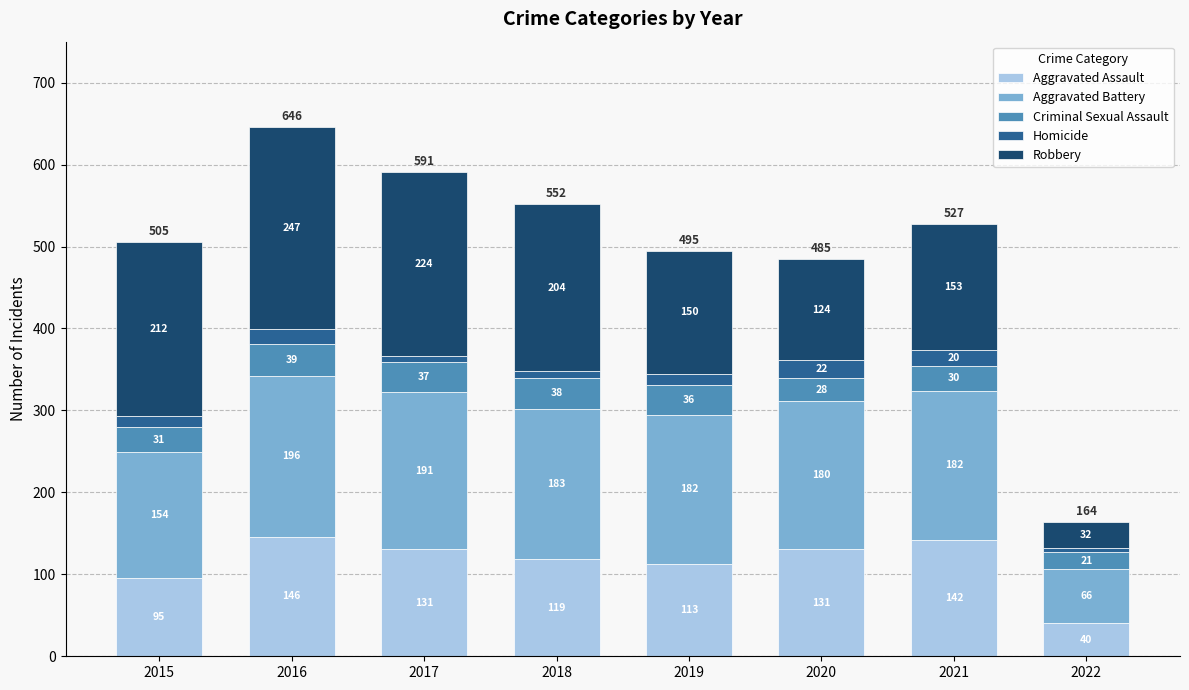

What is the maximum value for Aggravated Assault?

146